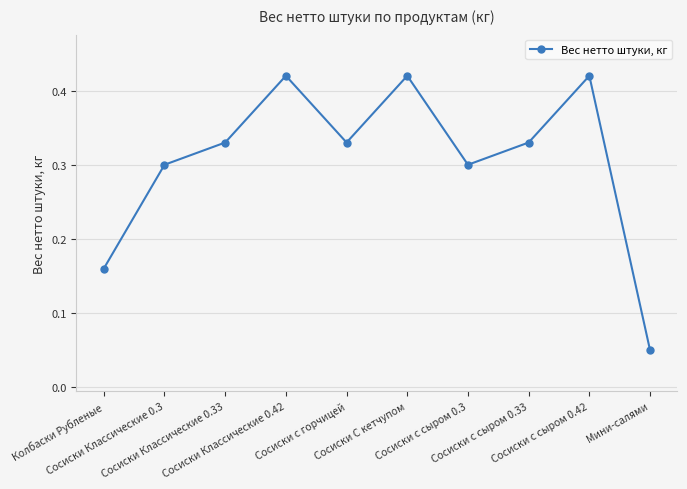

Is it true that the value at Сосиски С кетчупом is 0.3?

False